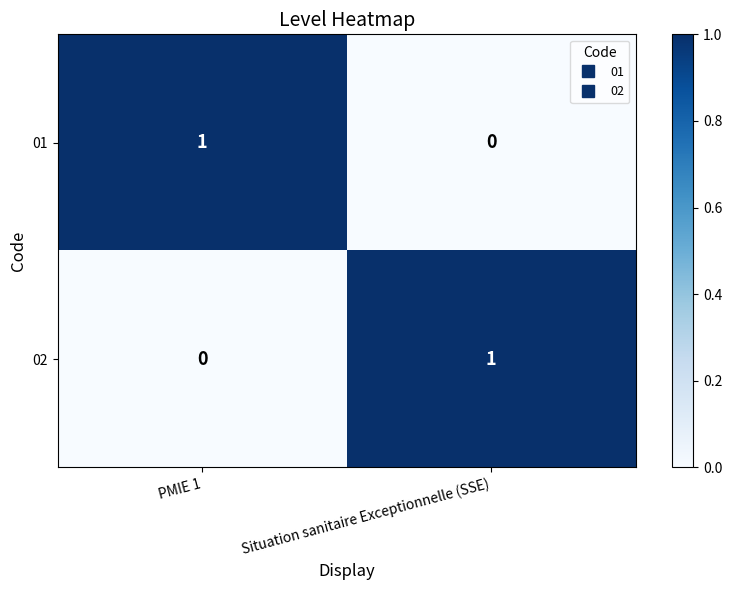

Reading right to left, what are all the values shown in this chart?

01: Situation sanitaire Exceptionnelle (SSE)=0	PMIE 1=1
02: Situation sanitaire Exceptionnelle (SSE)=1	PMIE 1=0